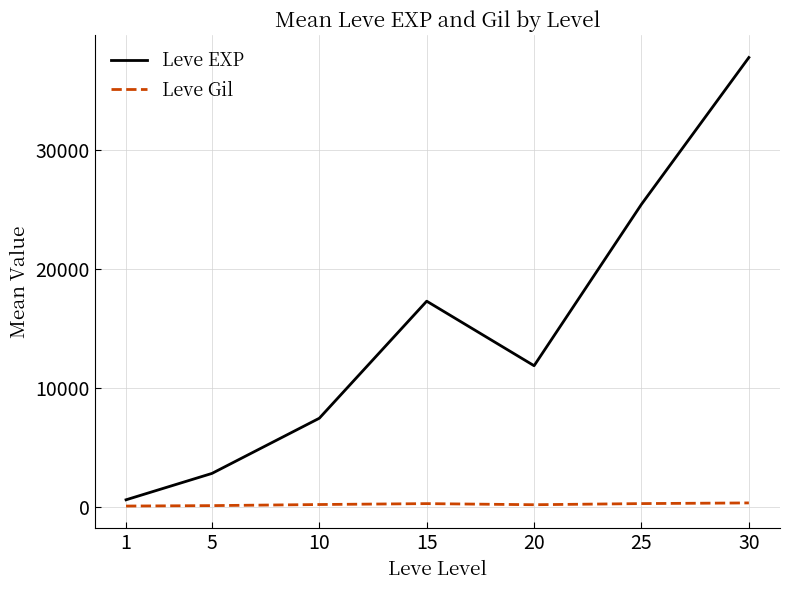

Which series has the widest spread of values?

Leve EXP